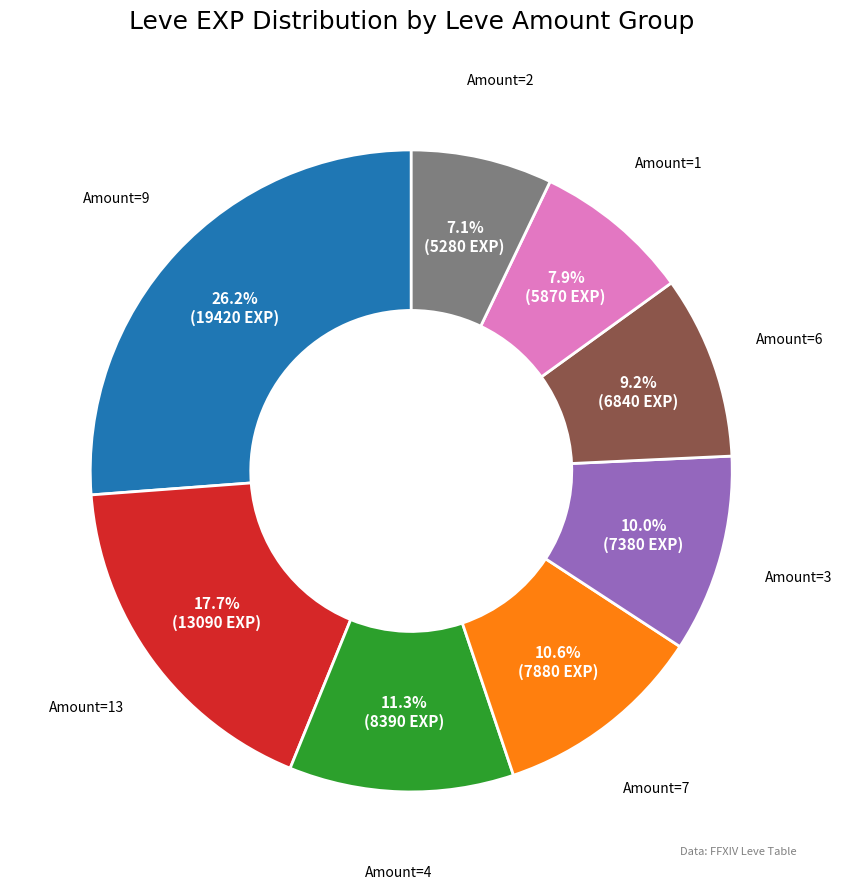

Is the sum of Amount=7 and Amount=1 greater than half?

No